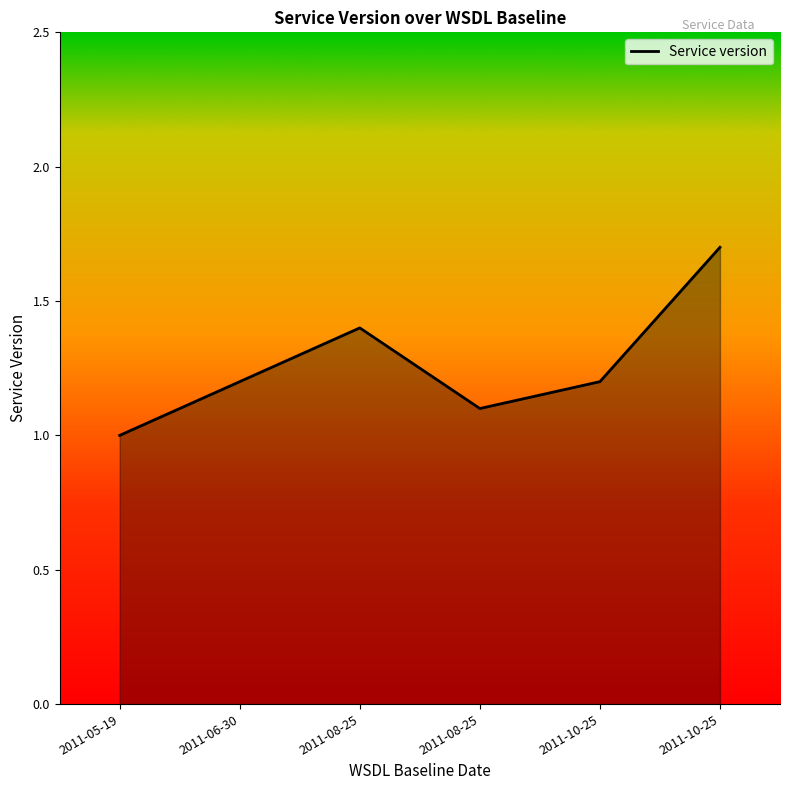

The value at 2011-08-25 is 1.4. True or false?

True